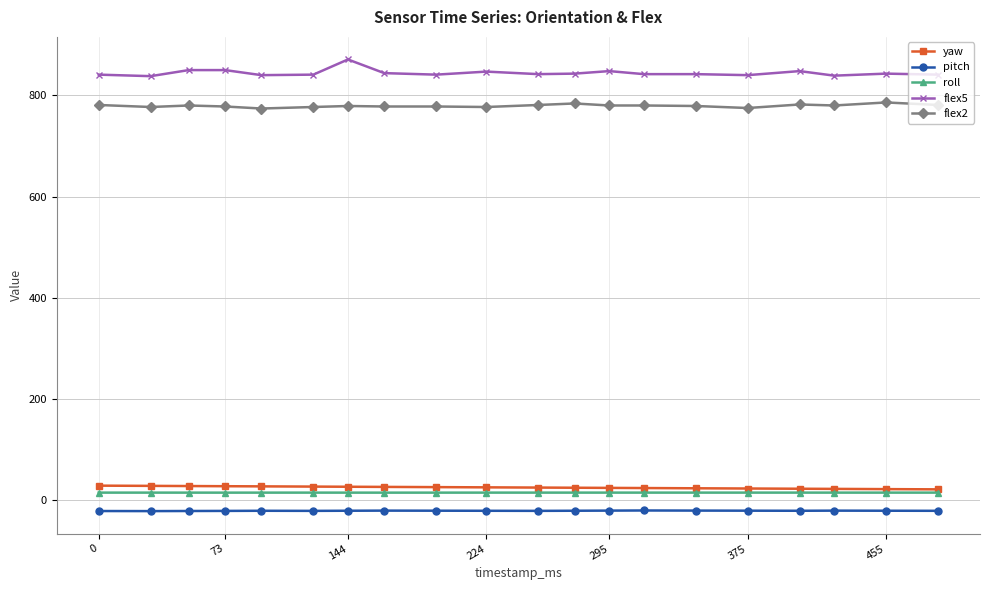

Which series has the largest total across all categories?

flex5